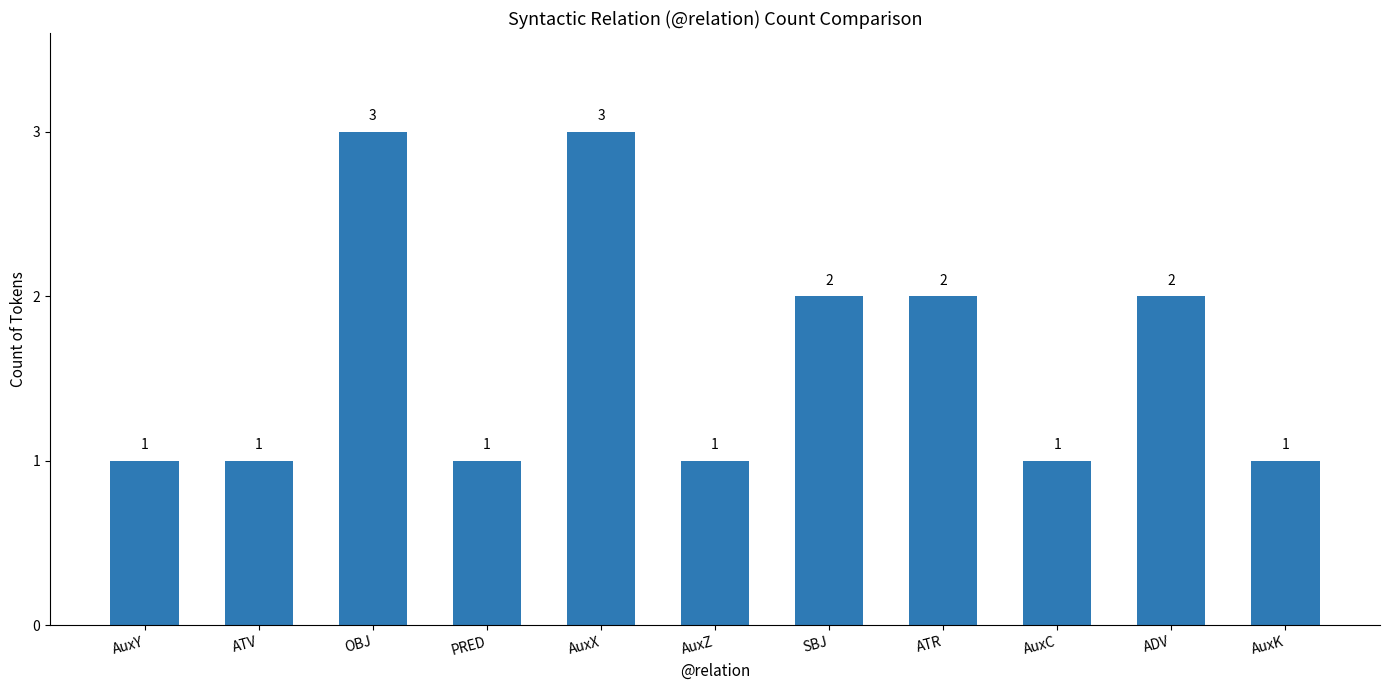

What is the change in value from PRED to ATR?

+1